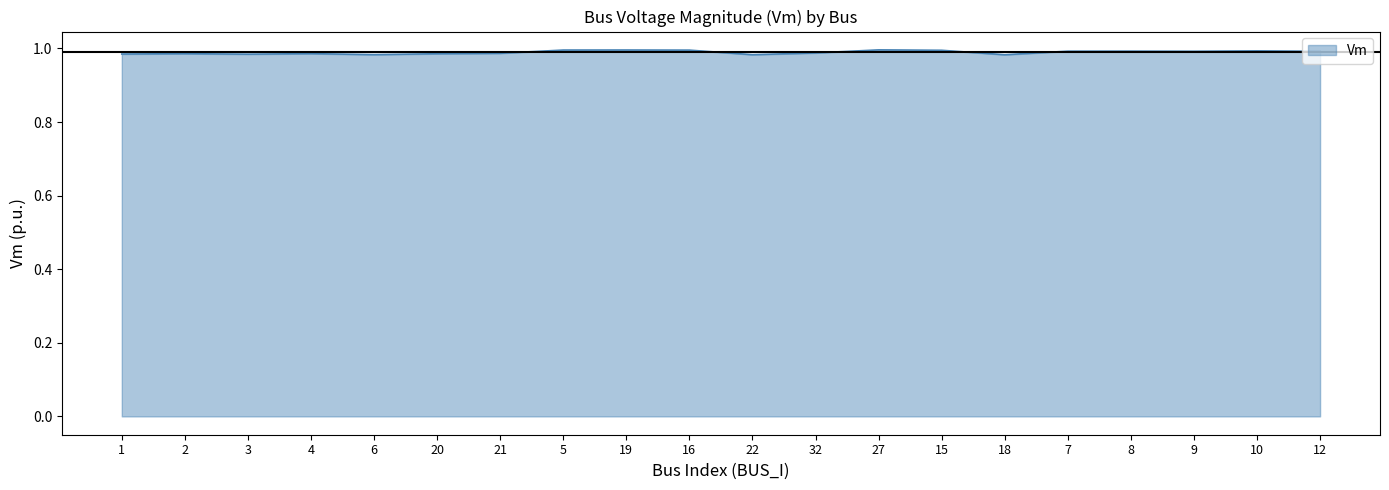

The value at 32 is 0.2. True or false?

False